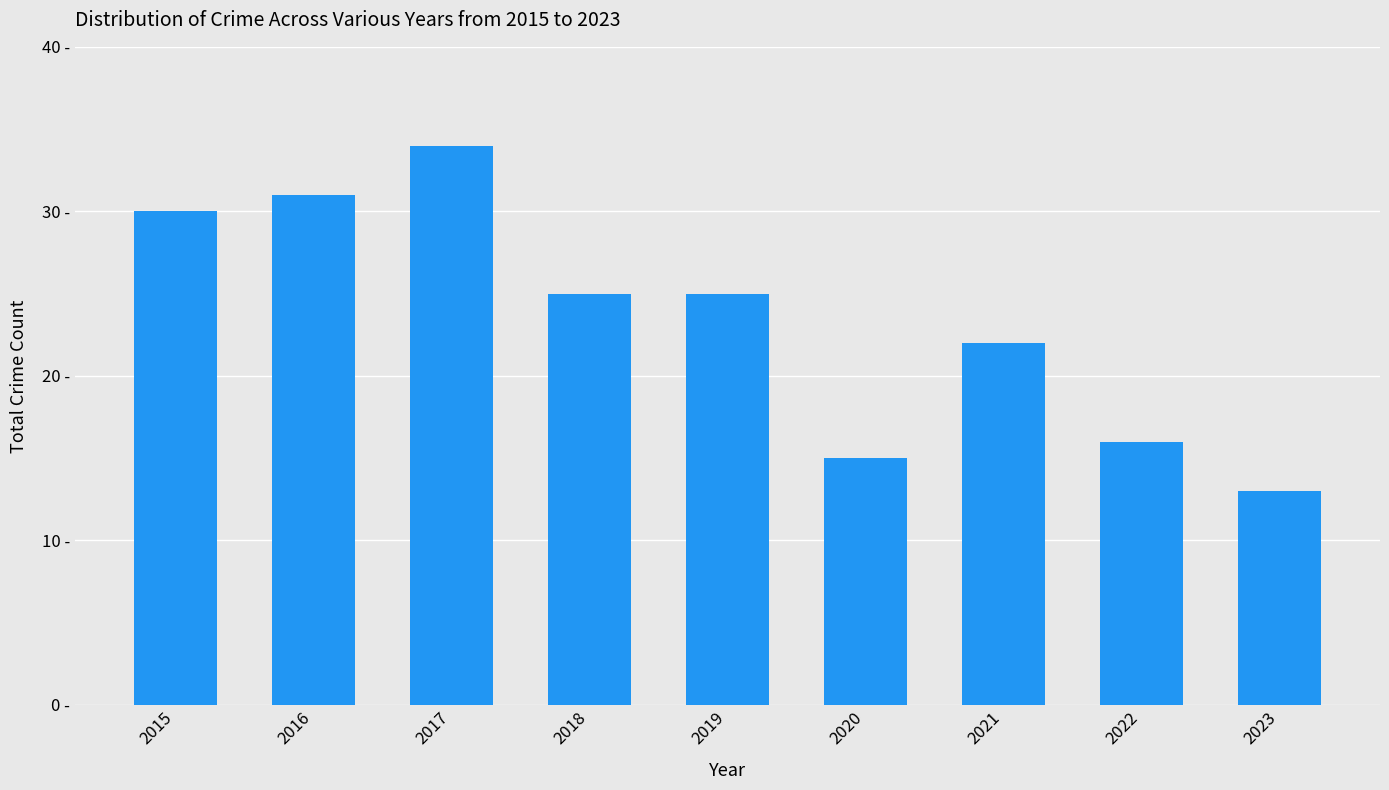

Are the bars horizontal?

No